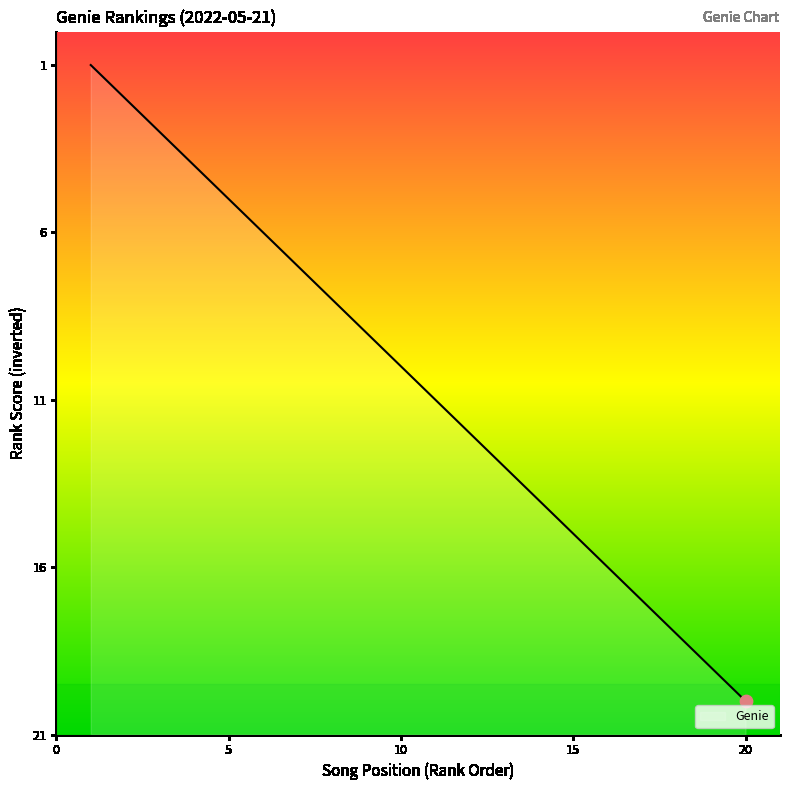

Does the chart have visible grid lines?

No